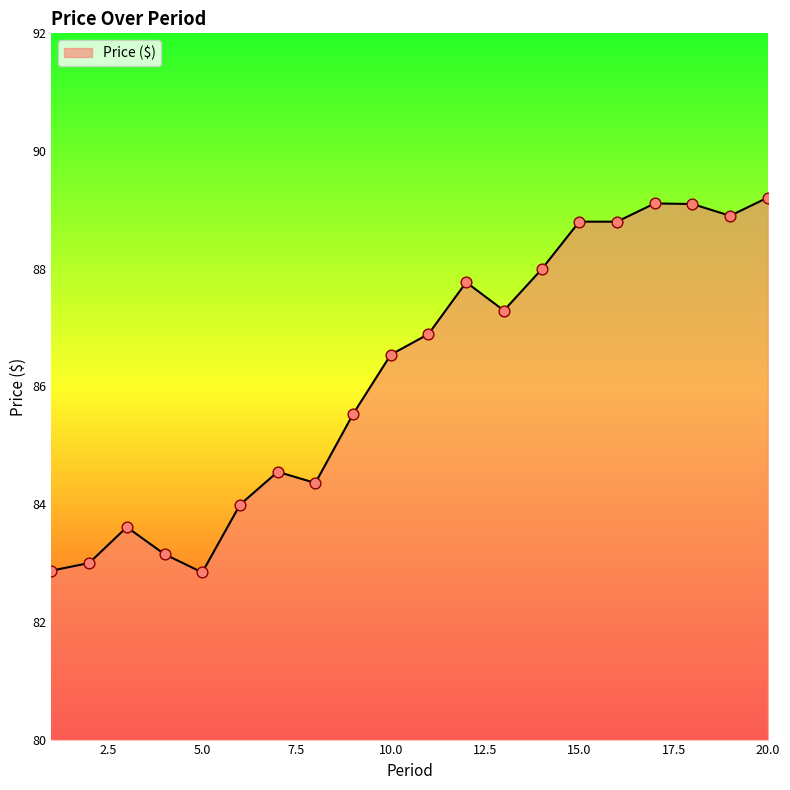

What is the smallest value displayed?

82.8